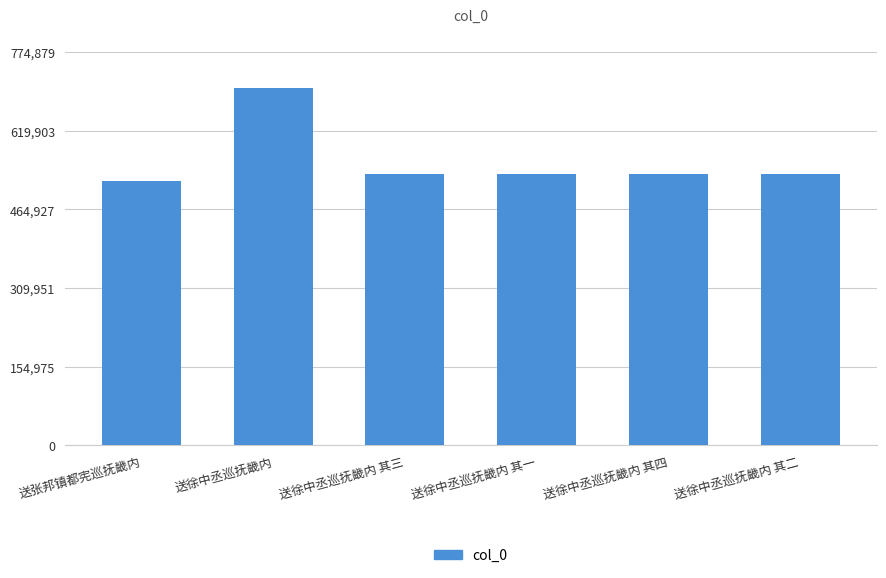

What is the sum of the values at 送徐中丞巡抚畿内 其四 and 送张邦镇都宪巡抚畿内?

1054036